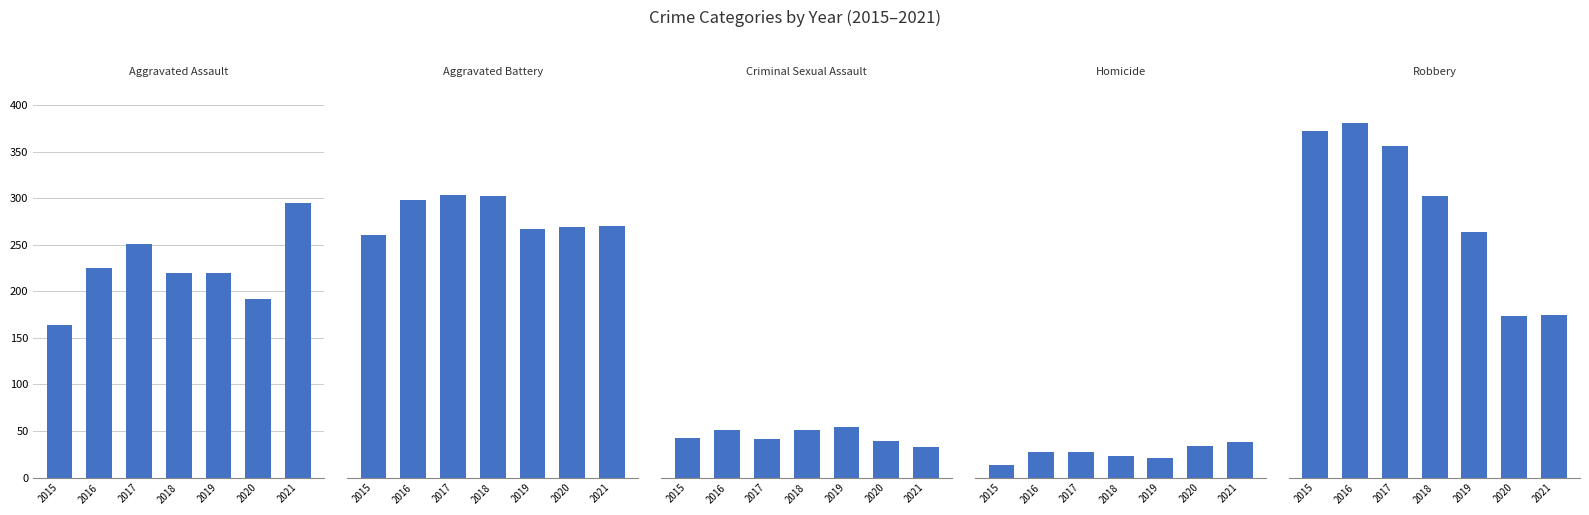

The value of Criminal Sexual Assault at 2021 is 33. True or false?

True